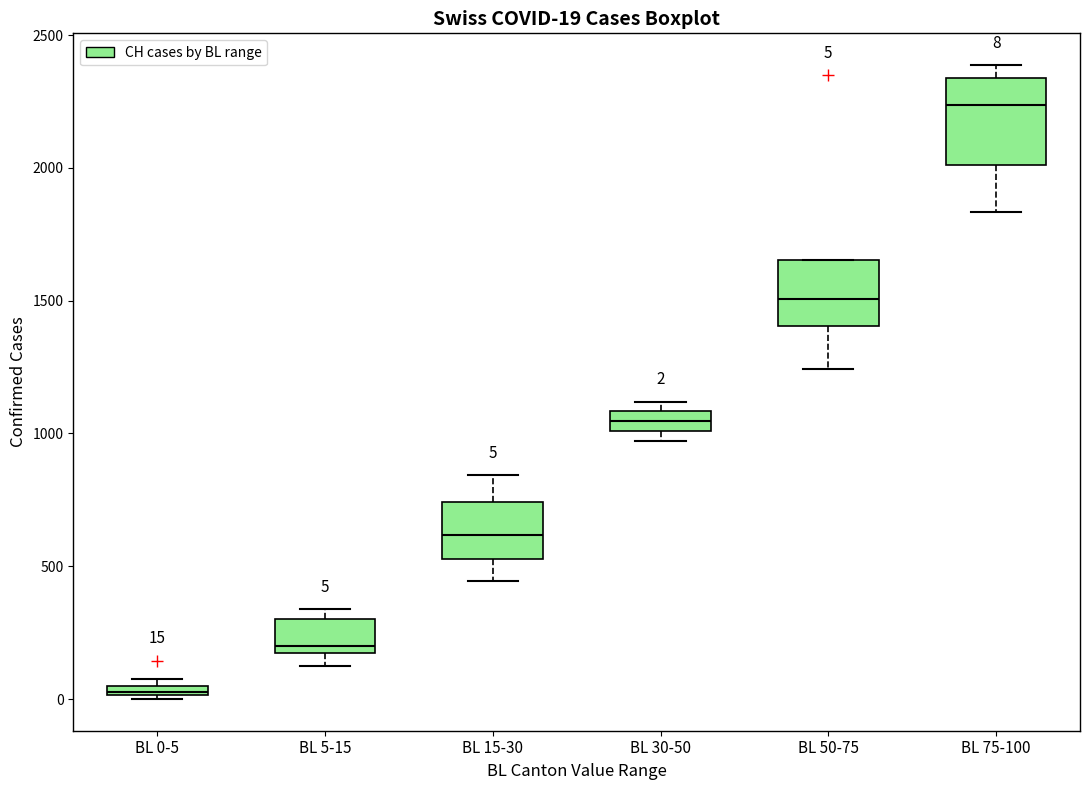

Which box is the tallest, from its lower edge to its upper edge?

BL 75-100